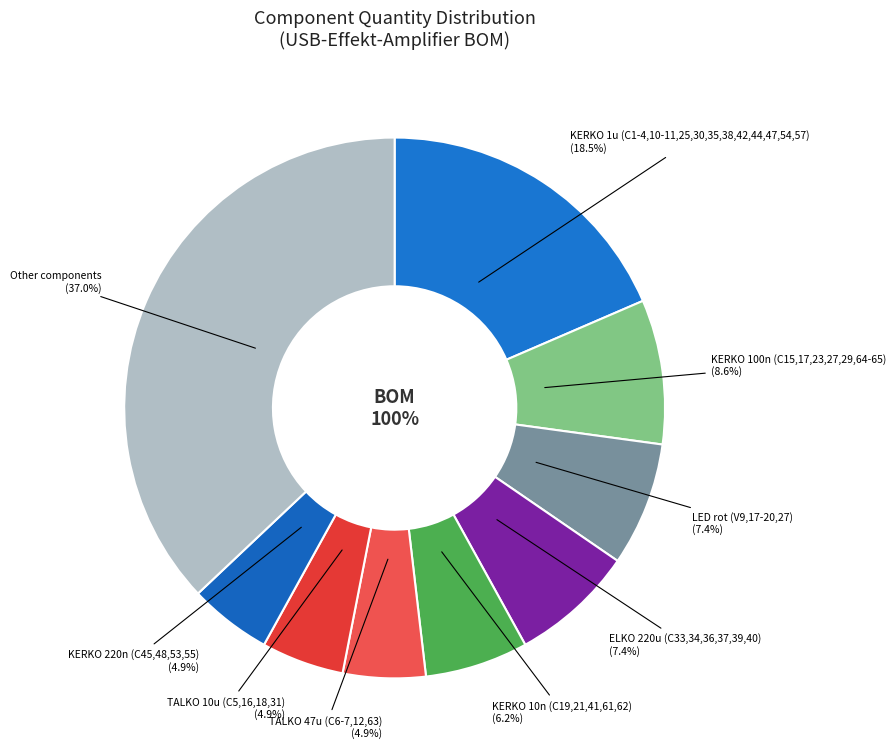

Which slice is the largest?

KERKO 1u (C1-4,10-11,25,30,35,38,42,44,47,54,57)